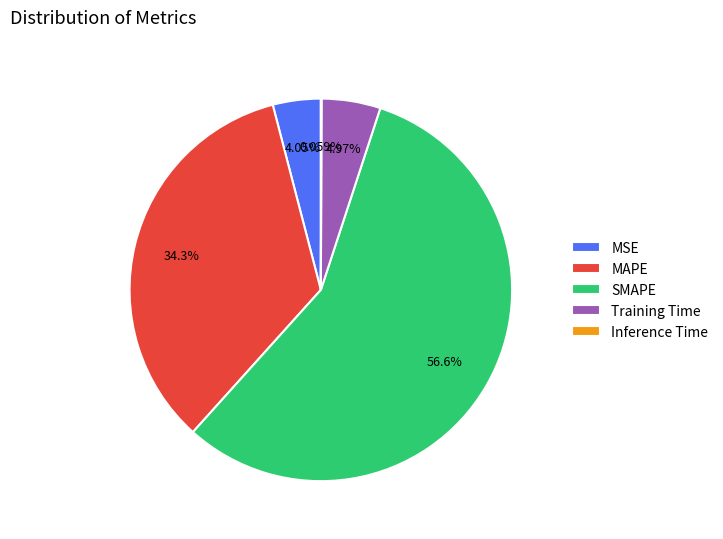

Which slice represents more than half of the pie?

SMAPE